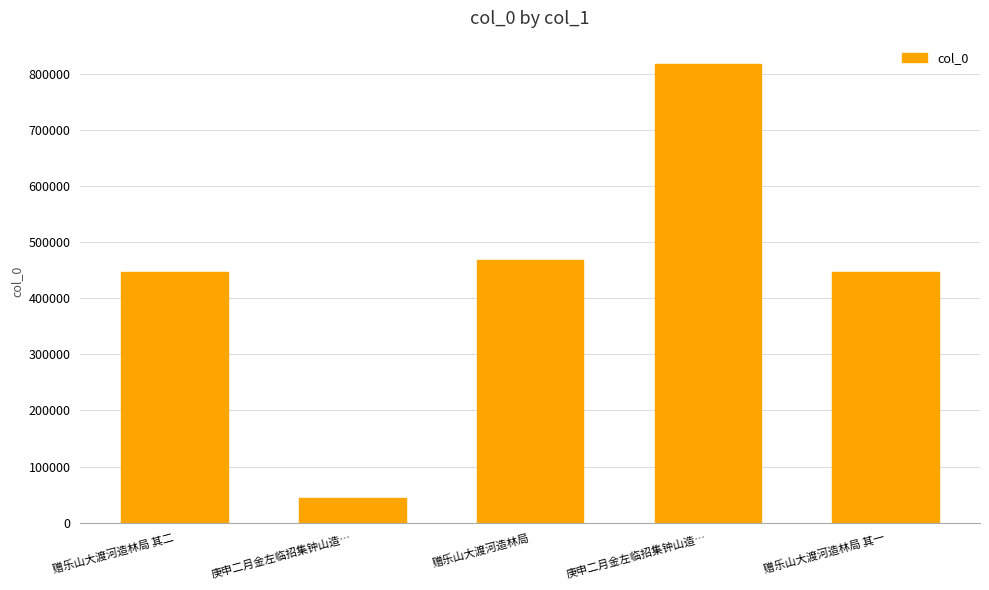

Which label corresponds to the smallest value in the chart?

庚申二月金左临招集钟山造…